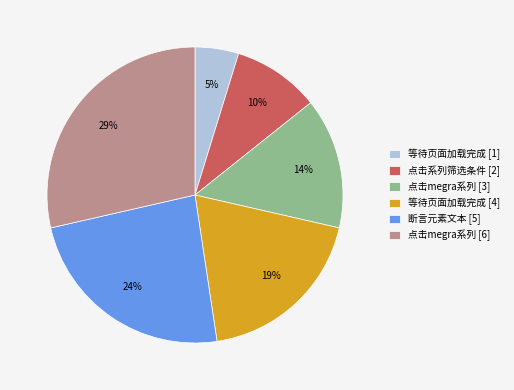

Count the number of slices in the pie.

6